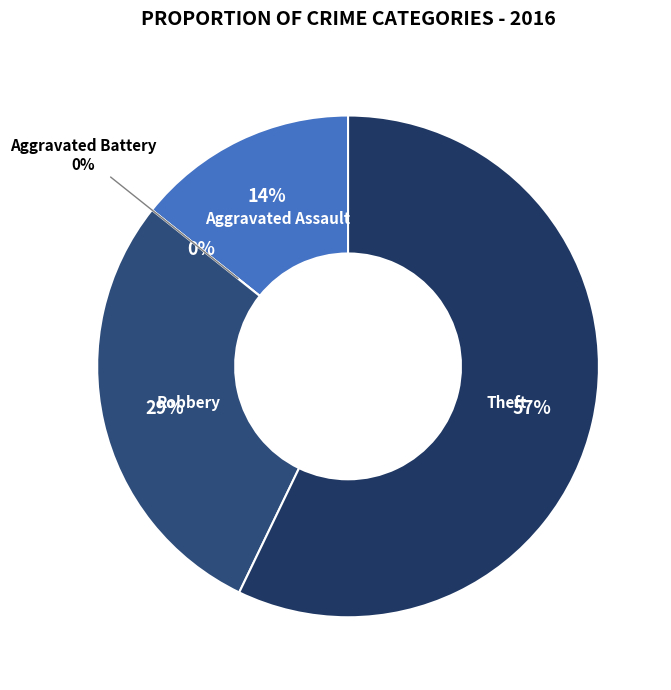

What portion of the pie excludes Theft?

42.9%